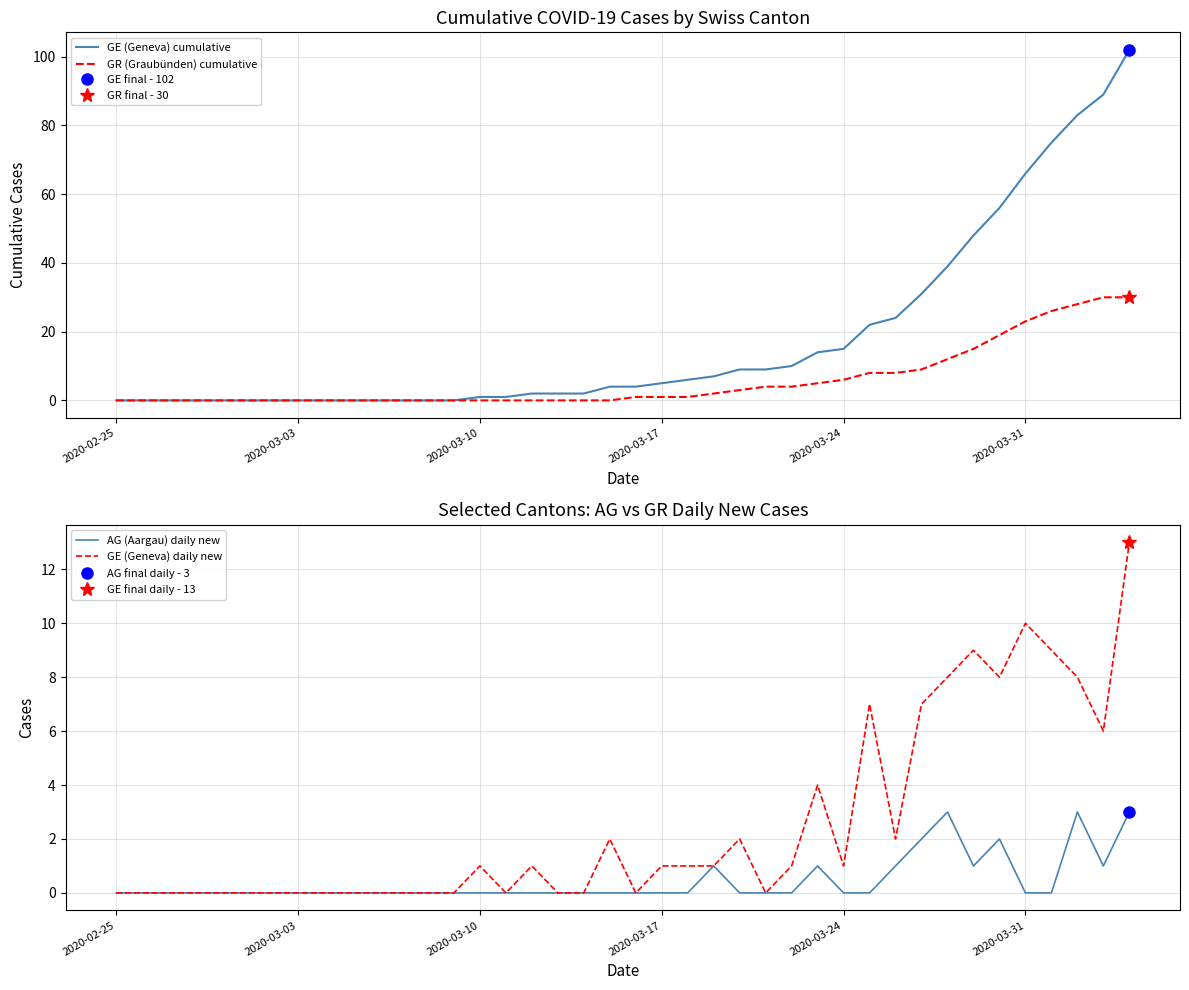

The value of GE (Geneva) cumulative at 2020-03-03 is 0. True or false?

True